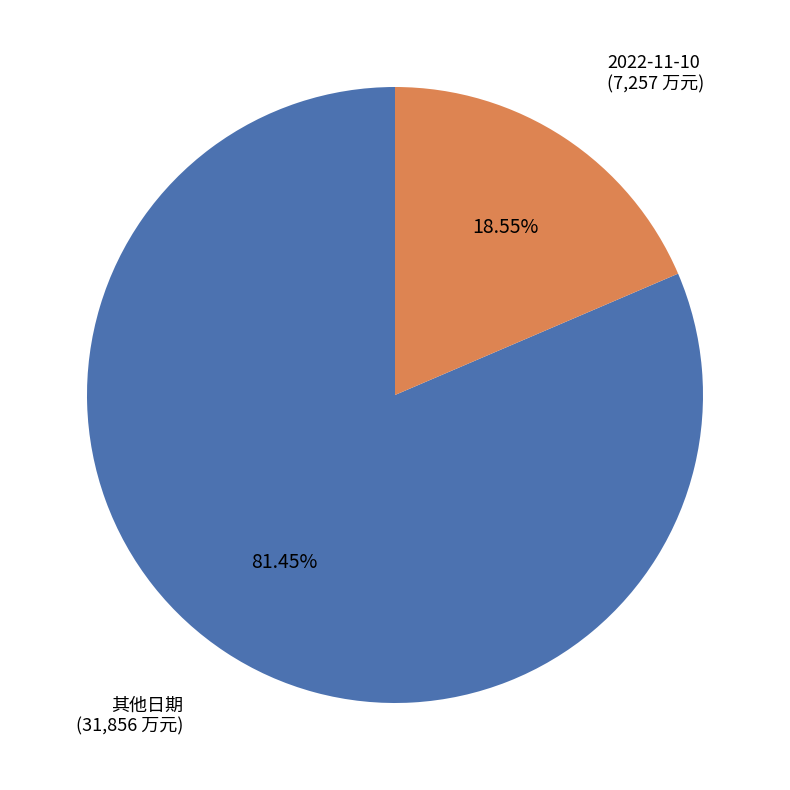

True or false: 2022-11-10 accounts for 19% of the total.

True